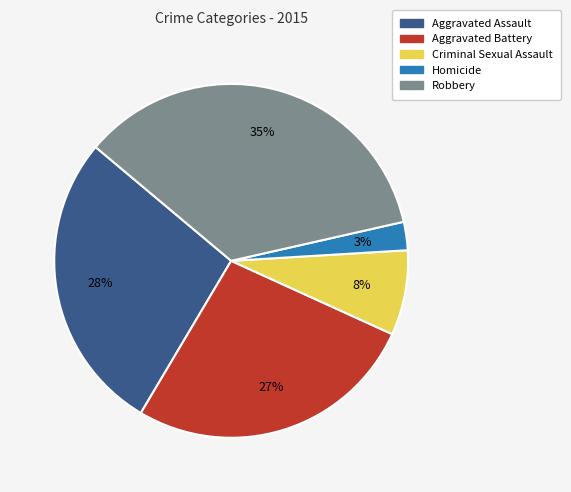

Is Homicide the majority of the pie?

No